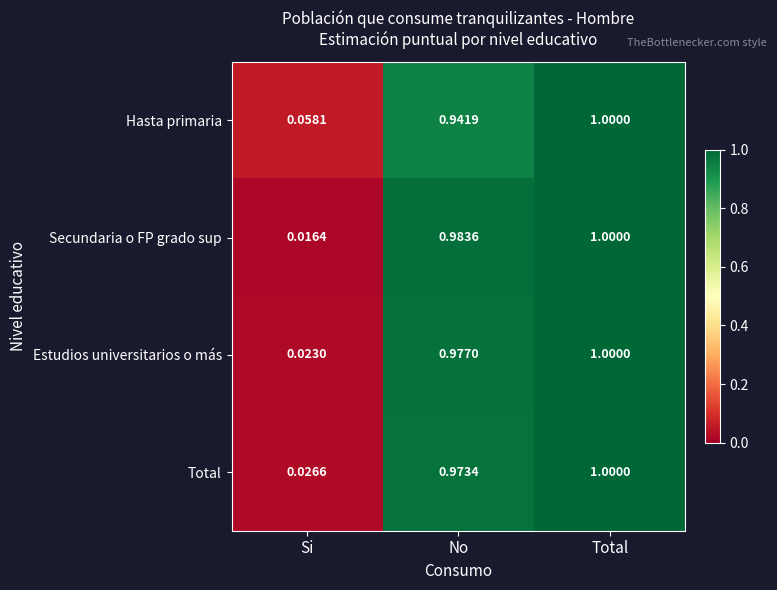

At Si, list the series in order from smallest to largest.

Secundaria o FP grado sup, Estudios universitarios o más, Total, Hasta primaria